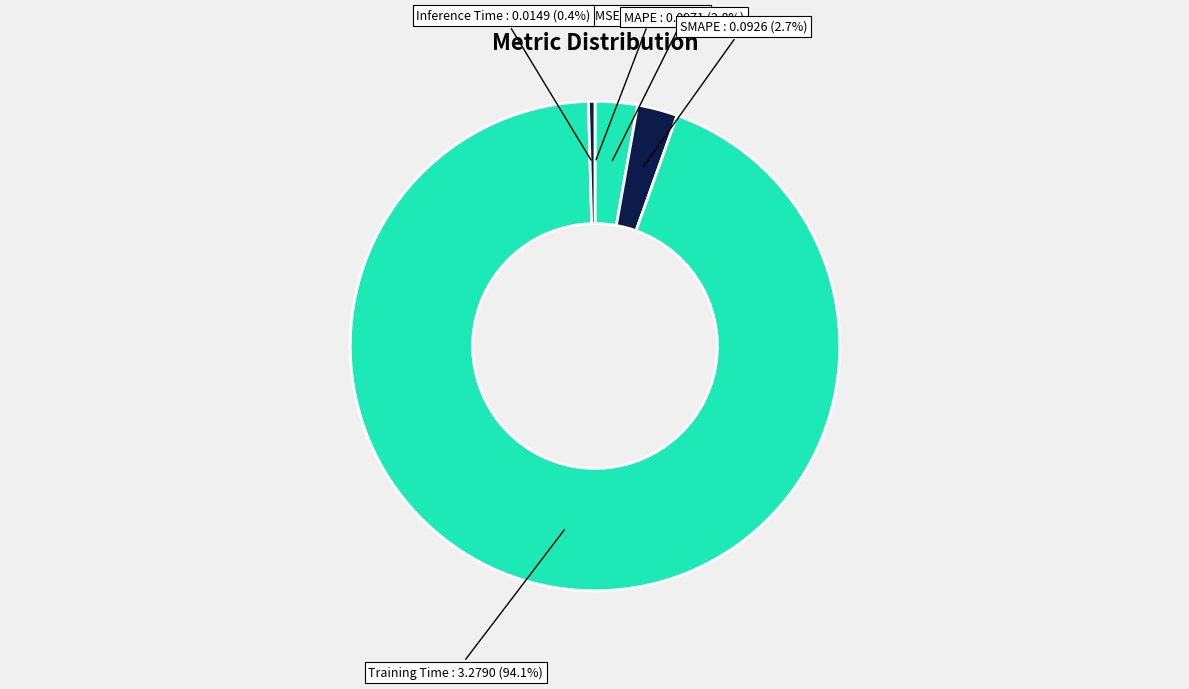

What is the total percentage of MAPE and Training Time?

96.9%